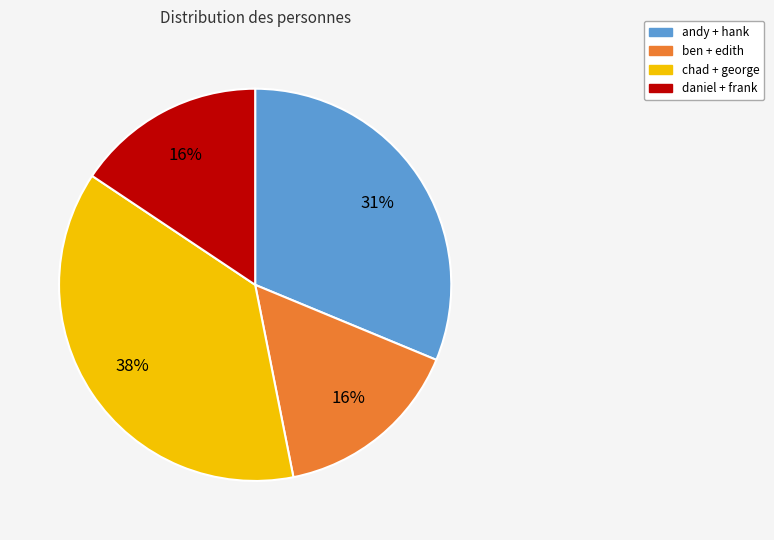

Combined, do daniel + frank and chad + george account for over 50%?

Yes